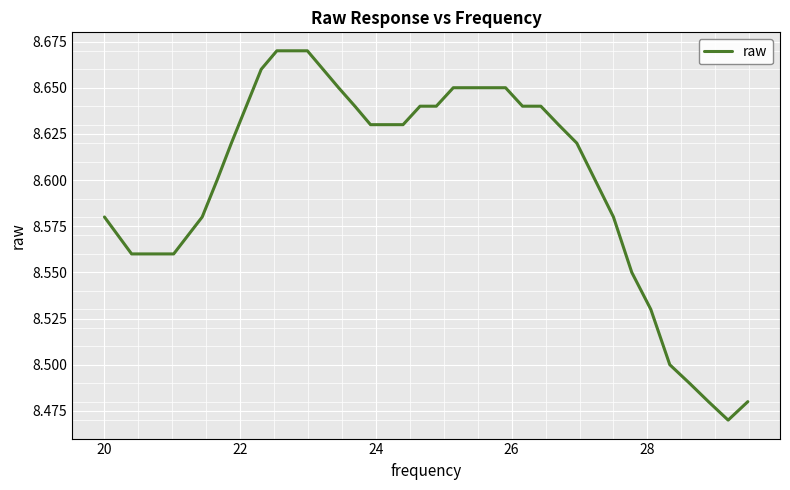

Does the chart display data point markers on the line(s)?

No